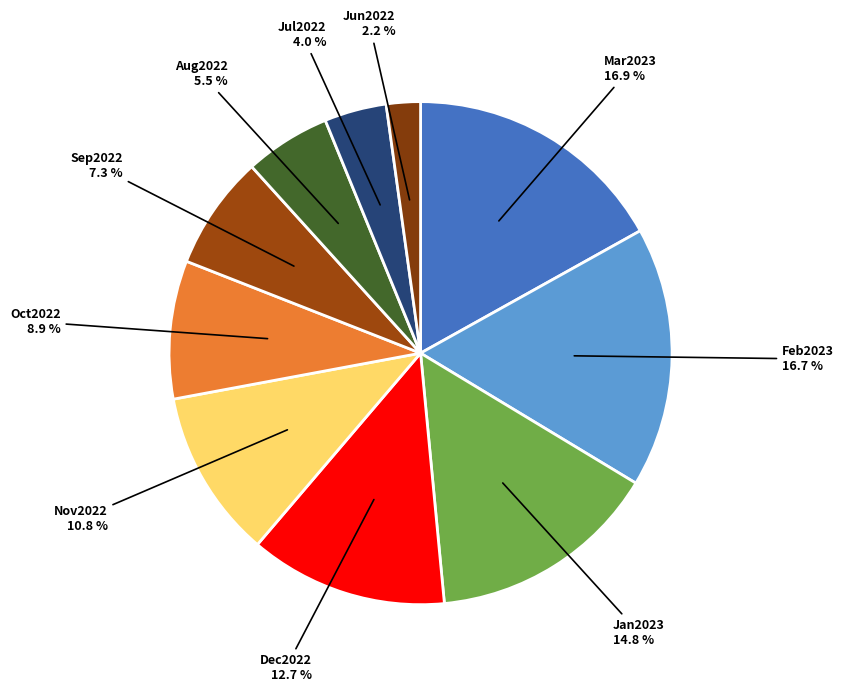

How many segments does this pie chart have?

10